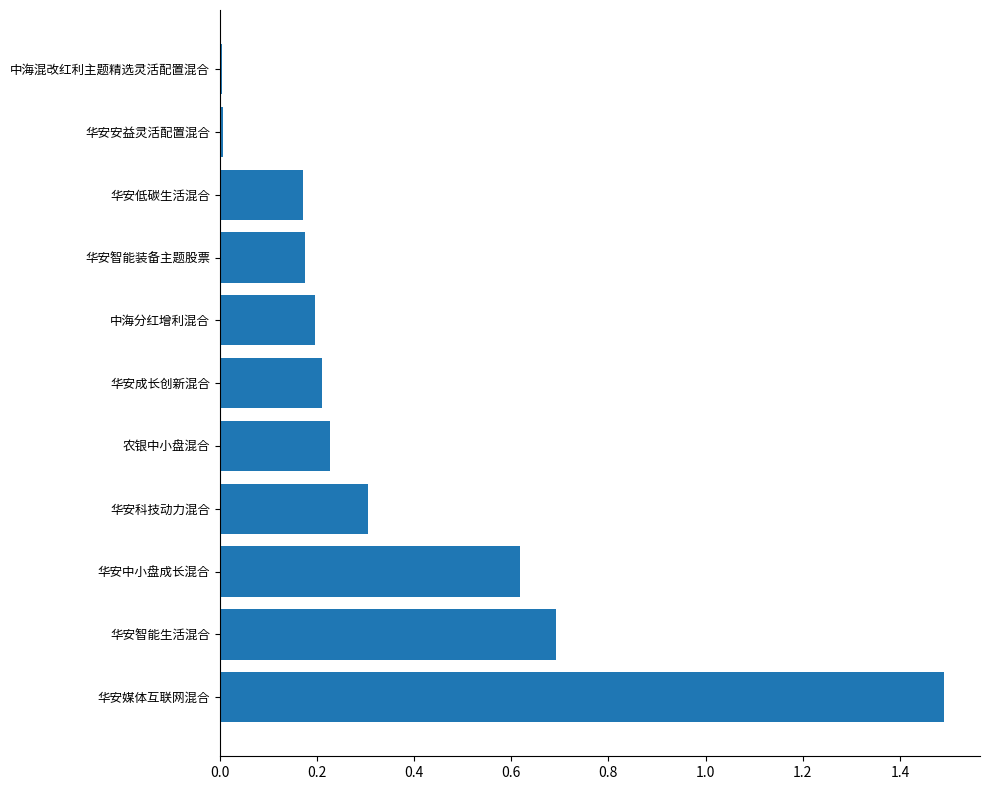

Between 华安智能生活混合 and 华安低碳生活混合, which is larger?

华安智能生活混合